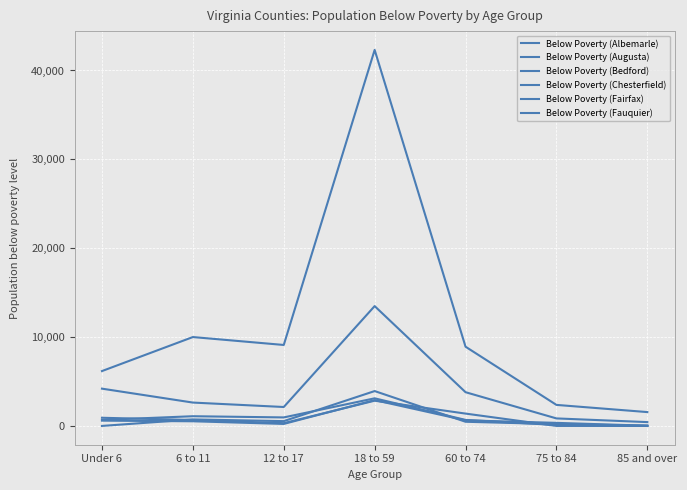

Does the chart have visible grid lines?

Yes